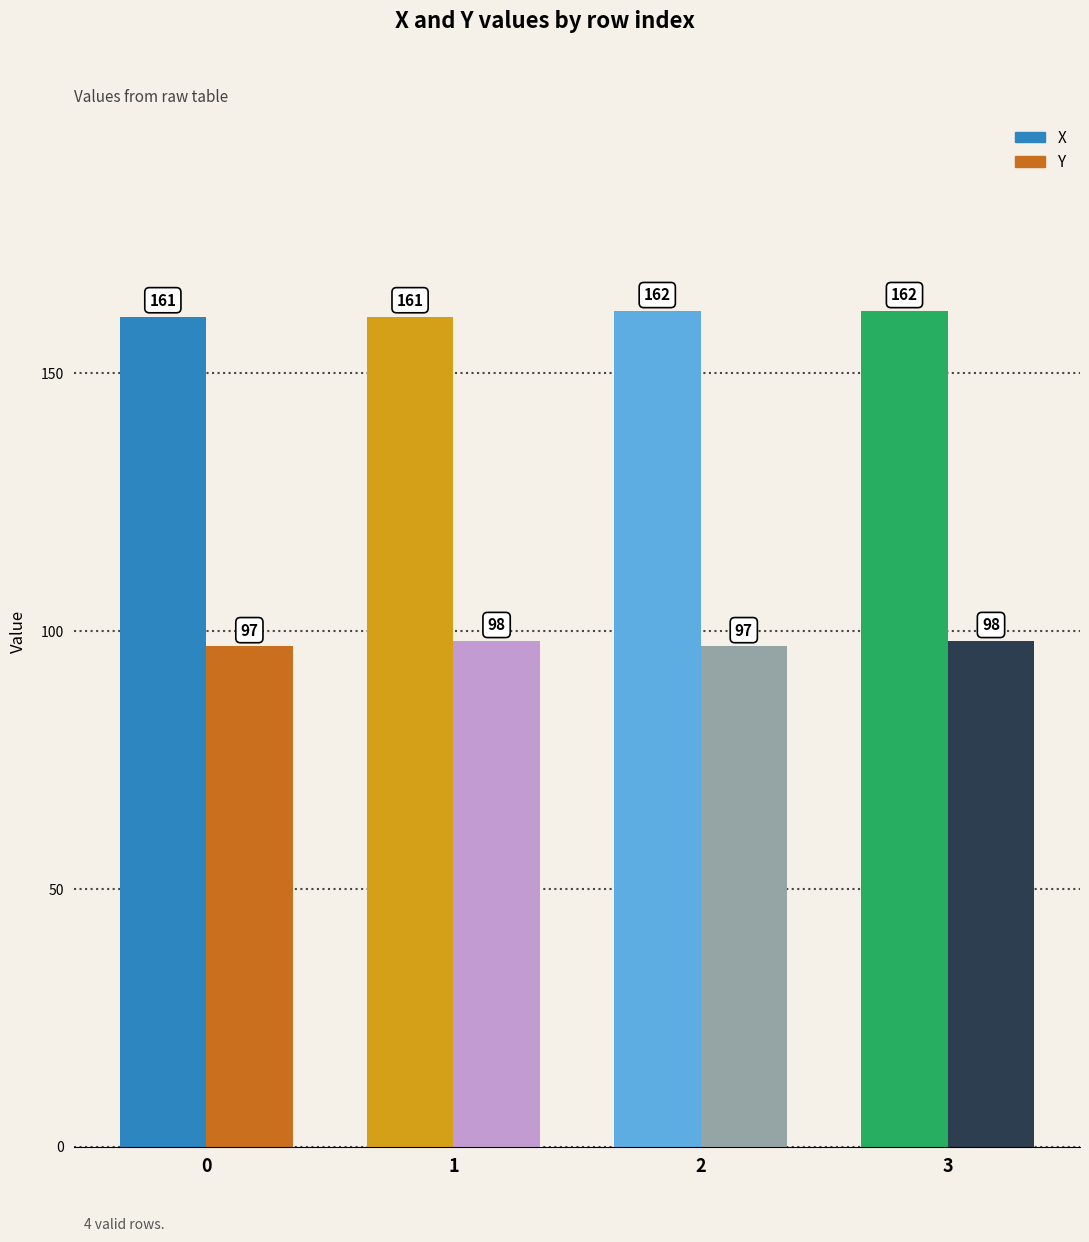

Is the value of Y at 3 greater than the value of X at 0?

No